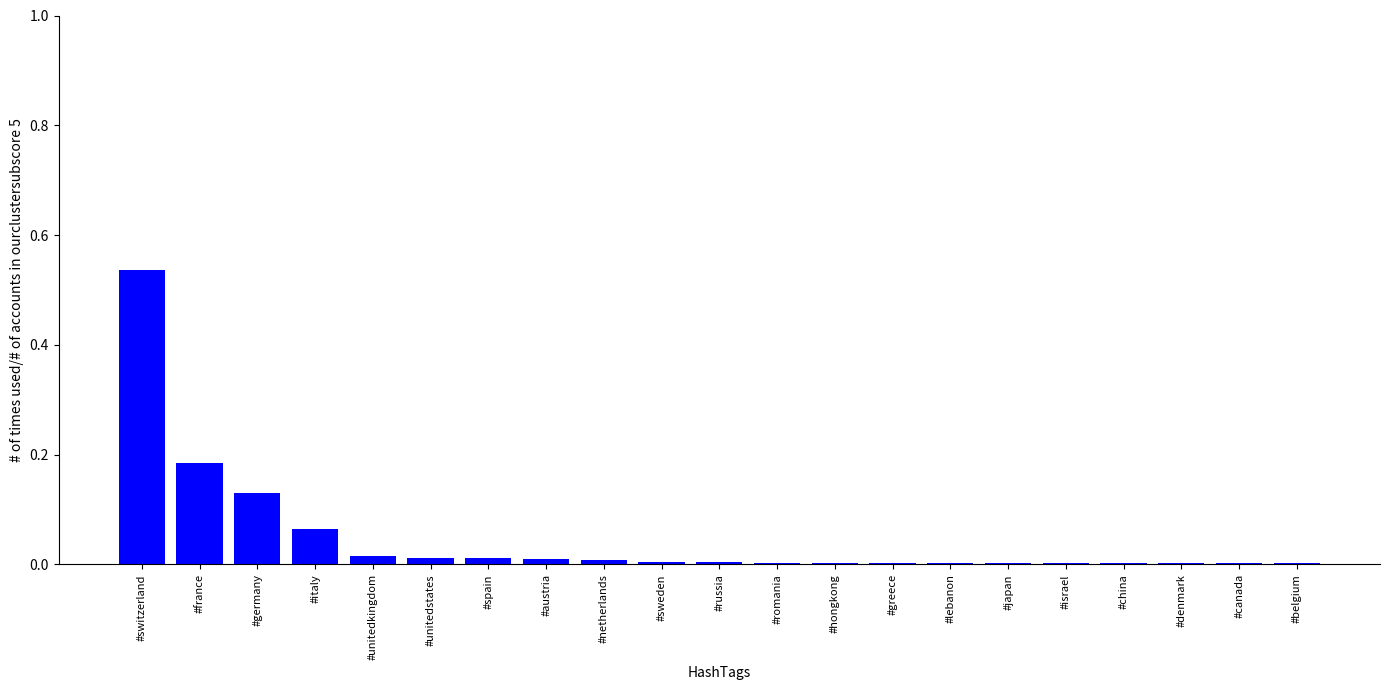

Which category has the highest value across all series?

#switzerland